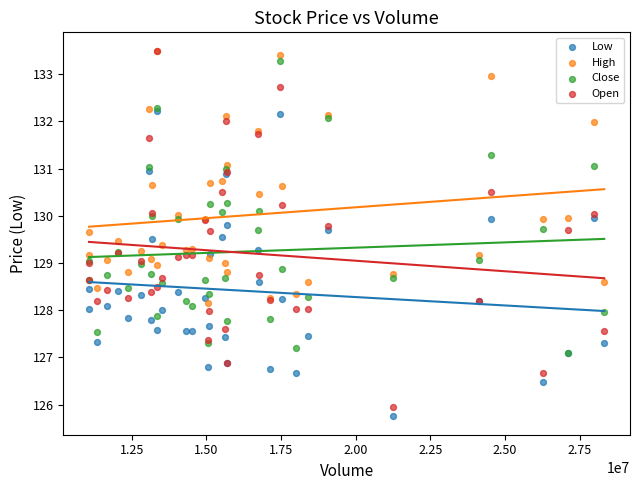

What are all the series names shown in the legend?

Low, High, Close, Open